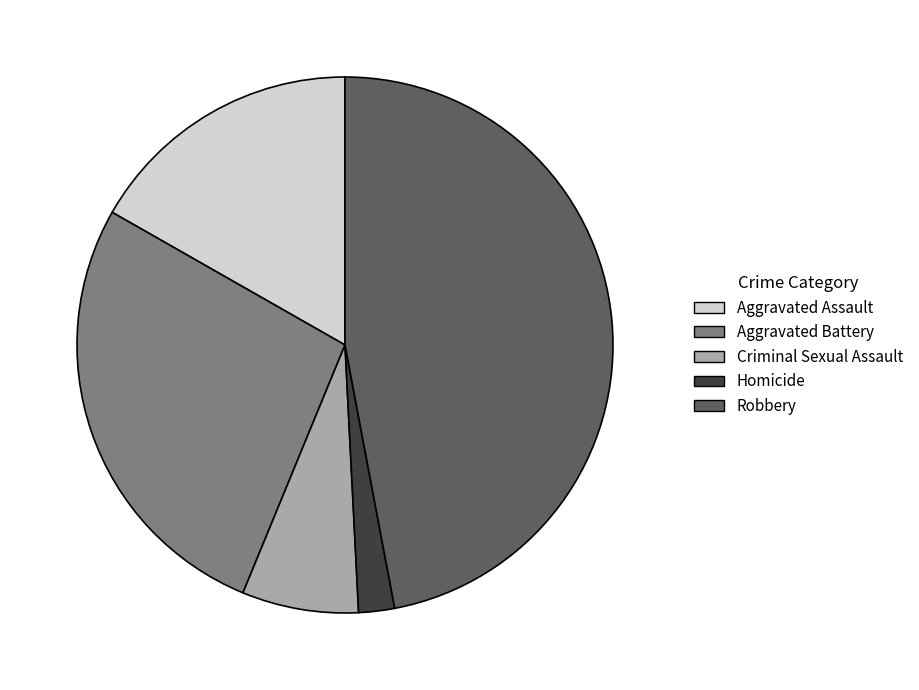

Combined, do Robbery and Aggravated Battery account for over 50%?

Yes